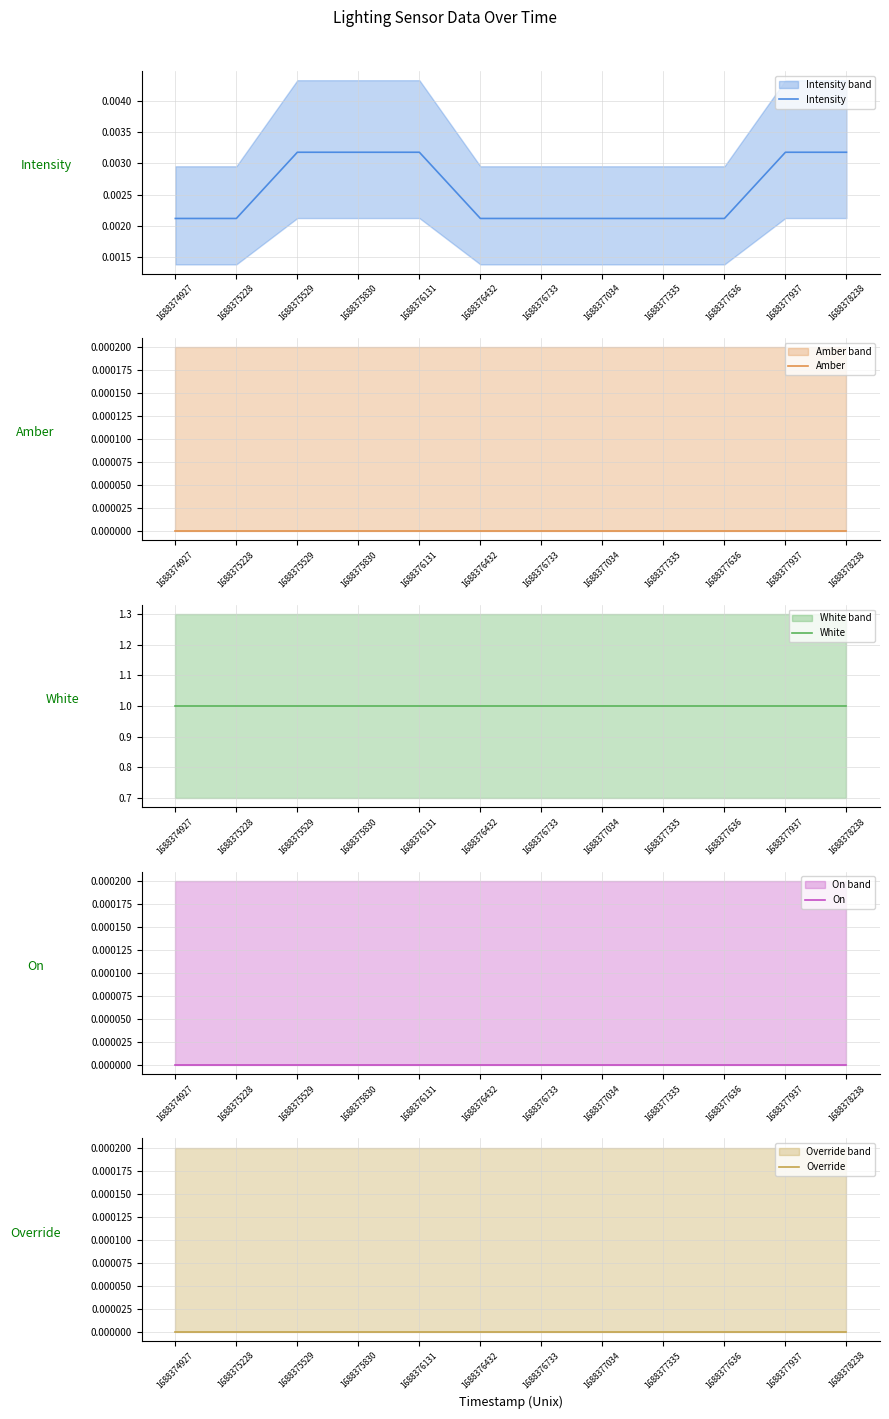

True or false: Intensity and White cross at least once.

False